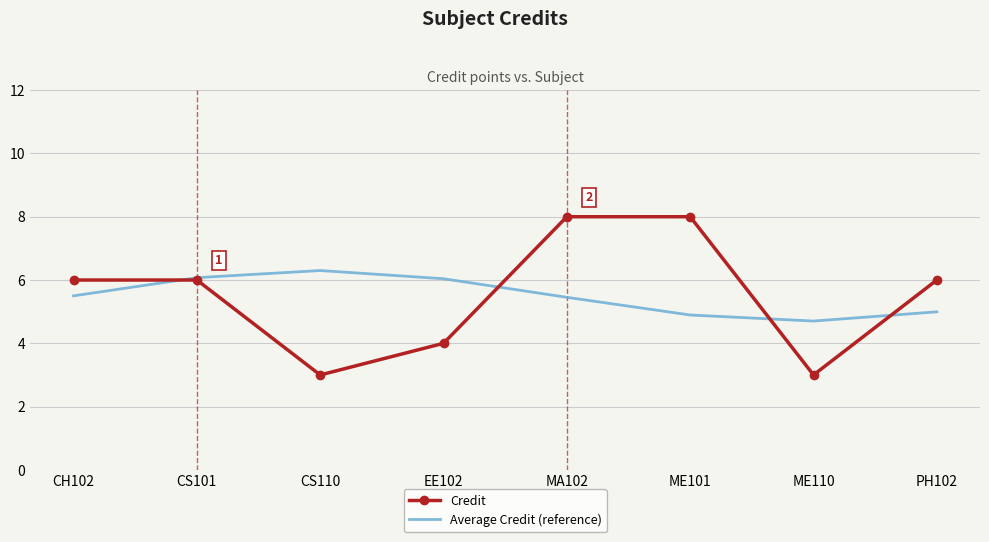

Which series ends up on top after the final intersection of Credit and Average Credit (reference)?

Credit